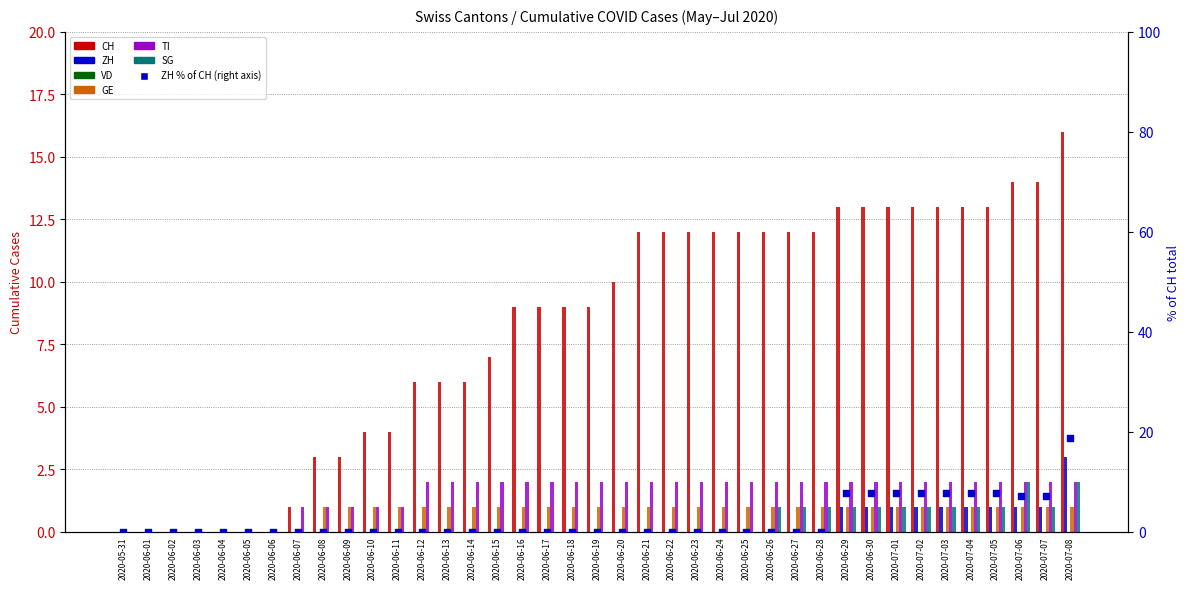

At how many categories does at least one series exceed 2?

31